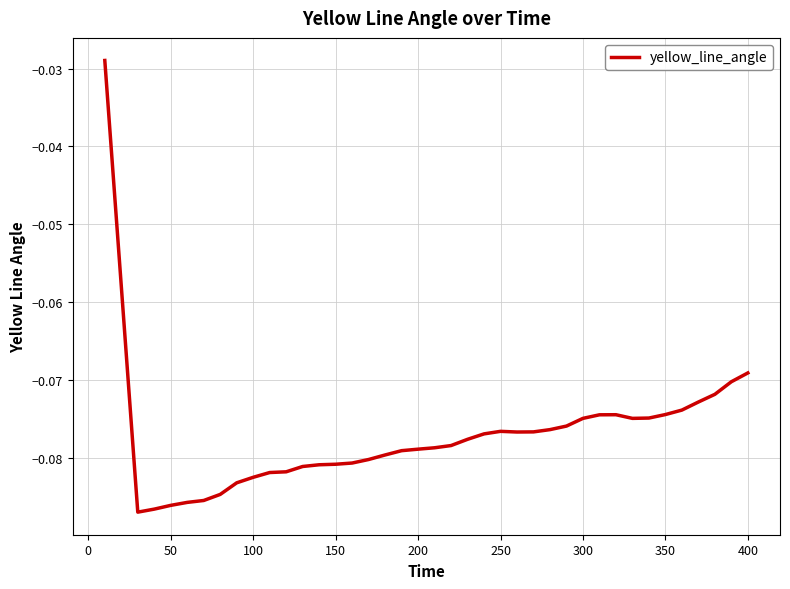

How many lines are shown in the chart?

1